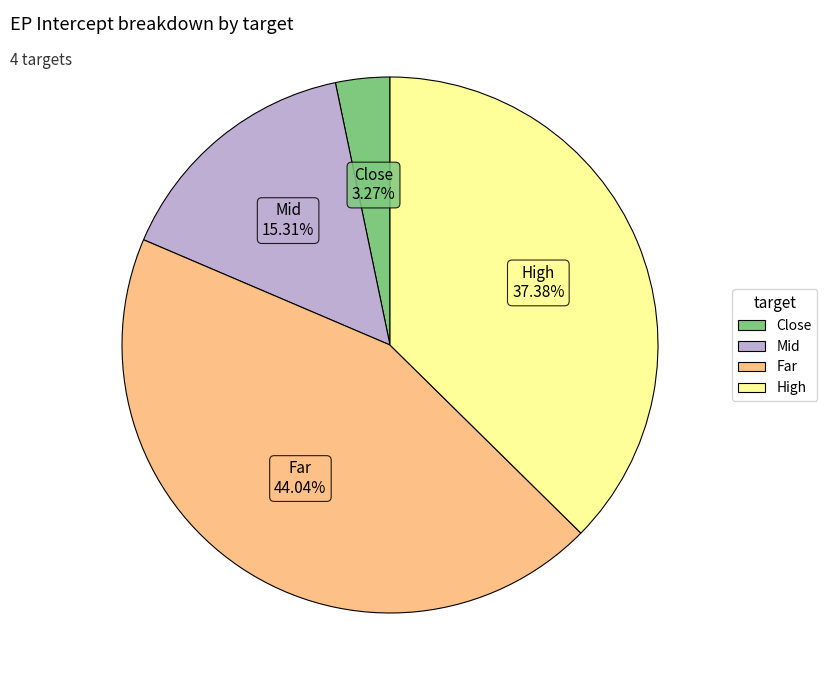

Is there any slice that represents more than half of the pie?

No